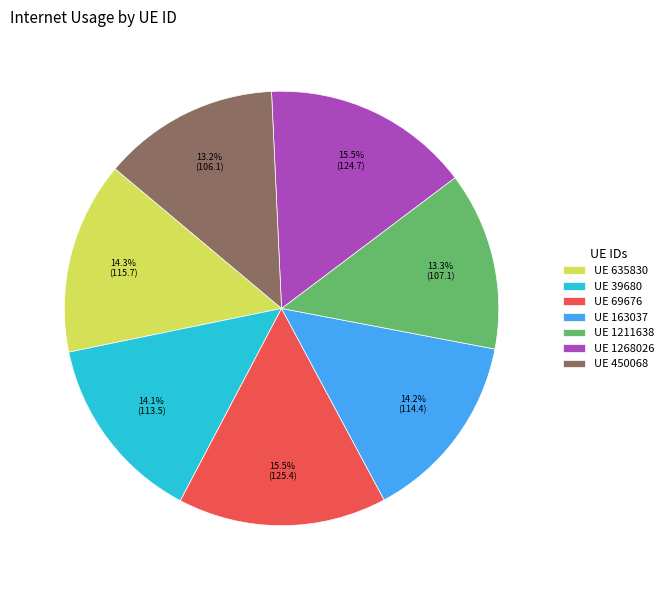

How many segments does this pie chart have?

7